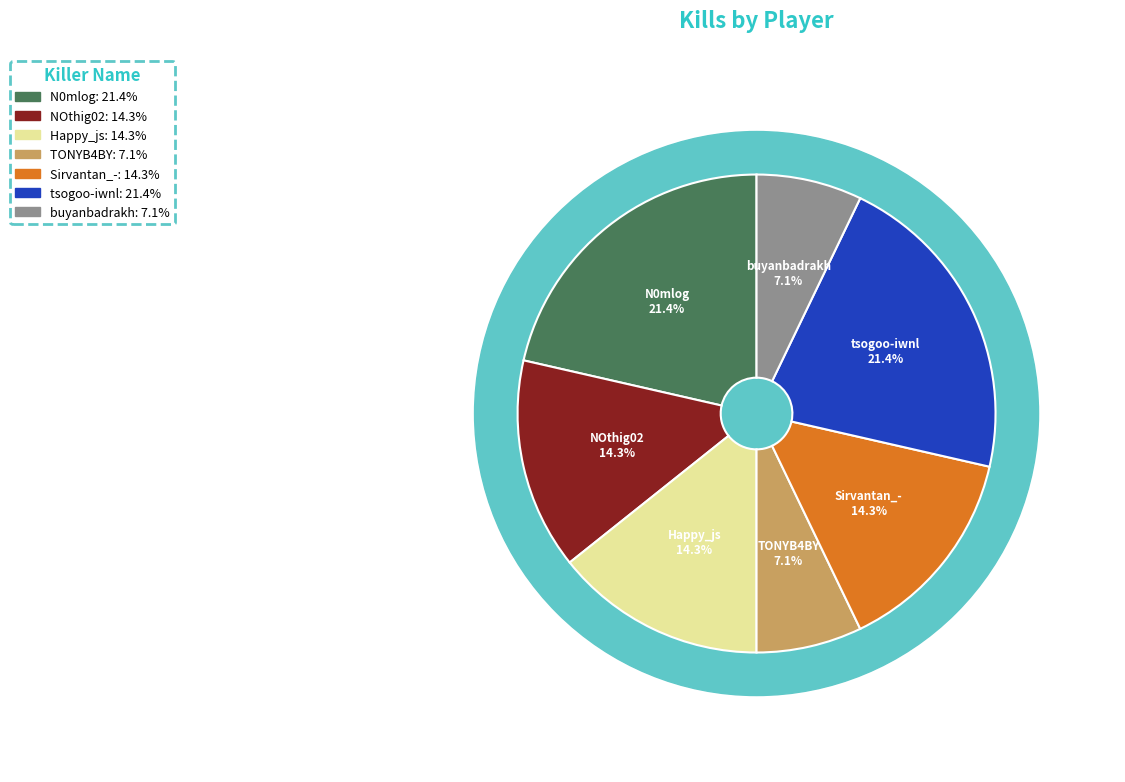

Which slice is the largest?

N0mlog